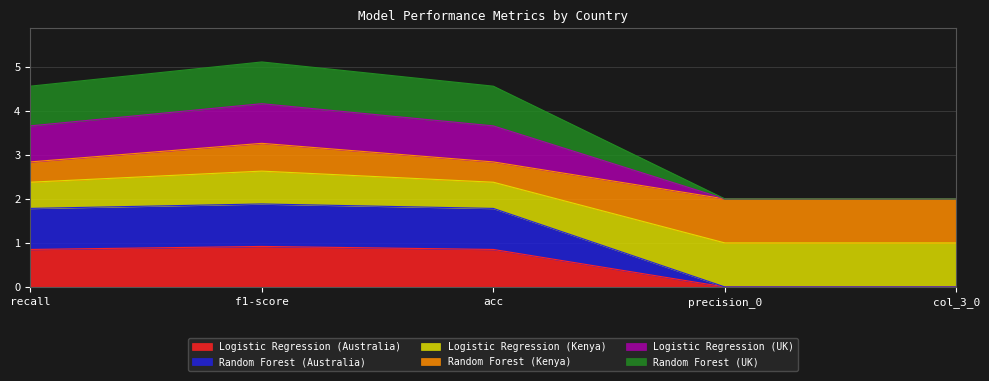

Count the number of categories in the chart.

5